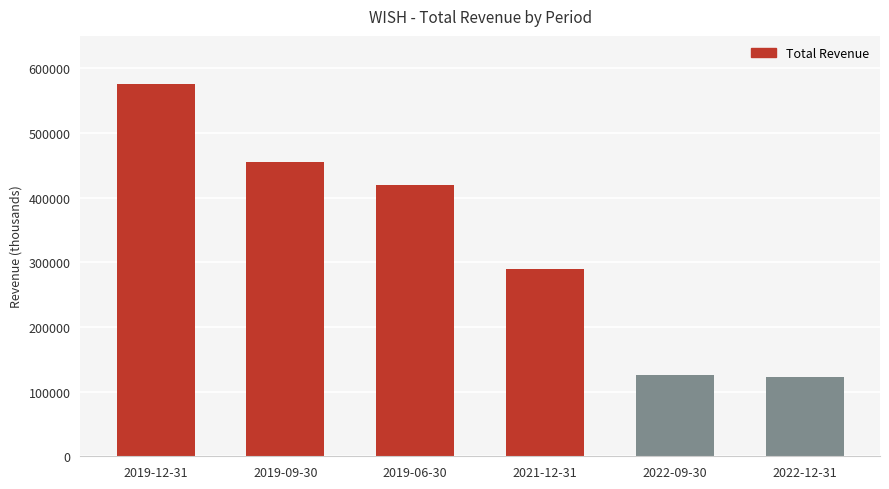

What is the maximum value shown in the chart?

576000